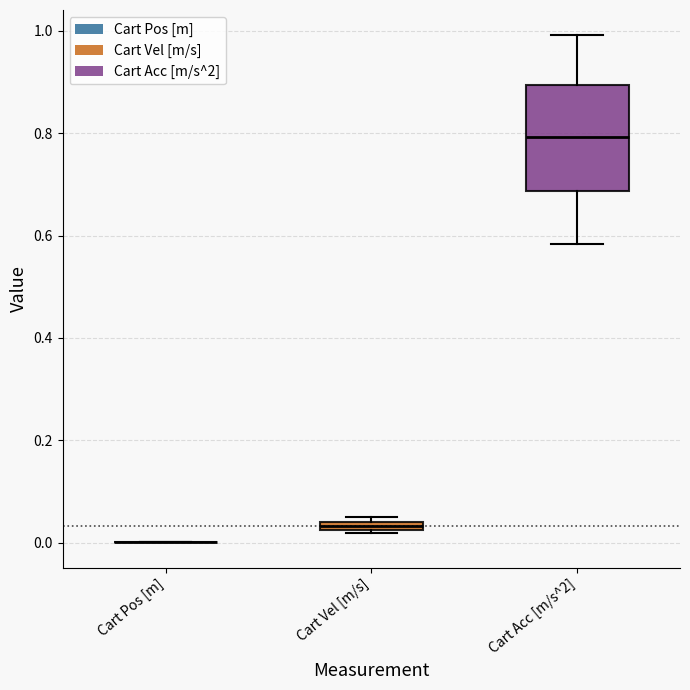

Where is the lower edge of the box for Cart Acc [m/s^2] on the y-axis? The values are not printed on the chart, so give them approximately, as read against the axis.

0.68